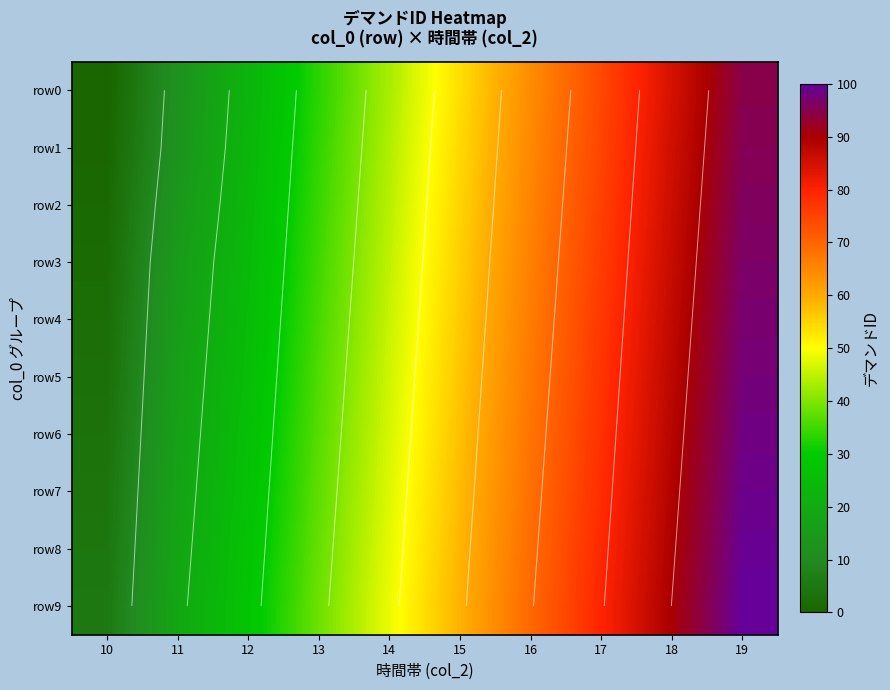

The value of row8 at 15 is 58.5. True or false?

True